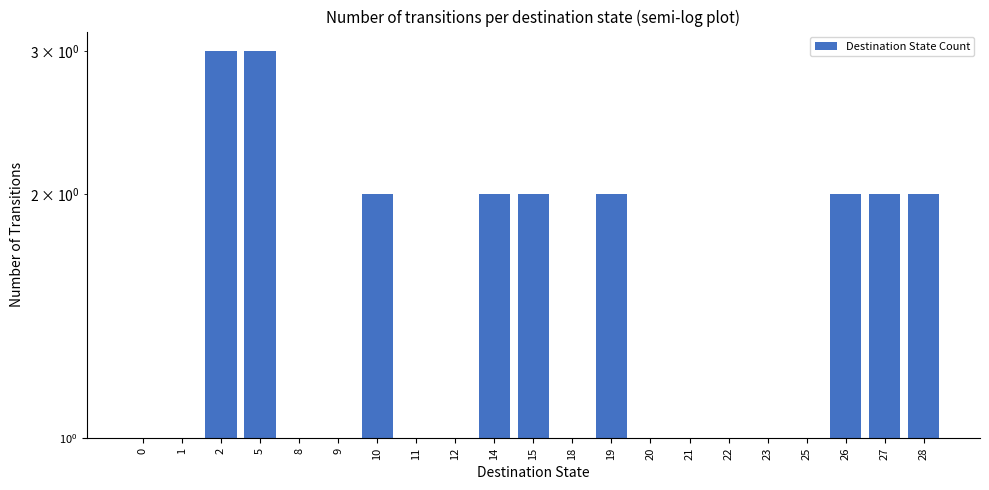

The value at 5 is 3. True or false?

True